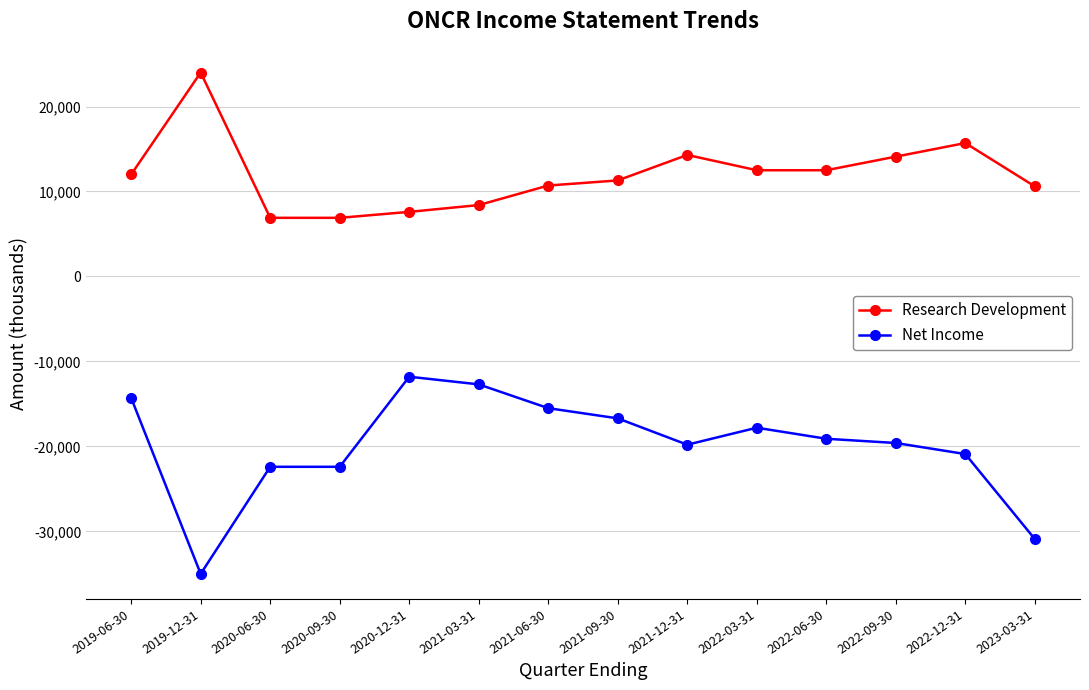

Which label corresponds to the smallest value in the chart?

2019-12-31